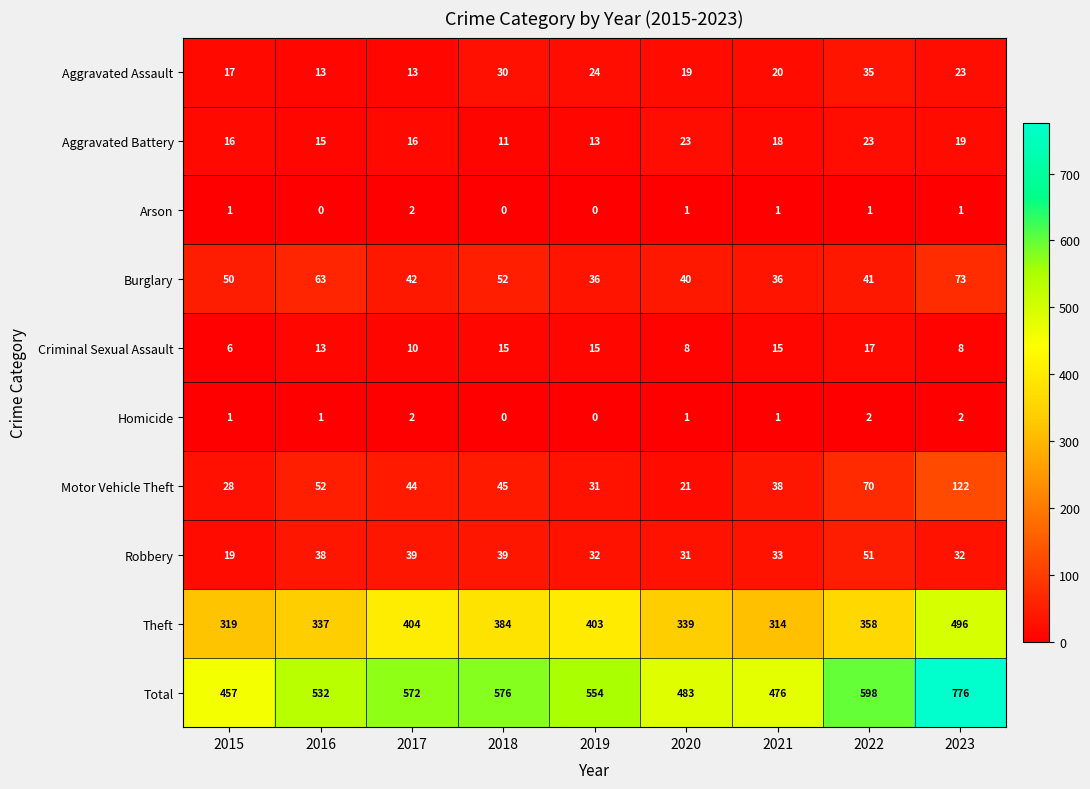

At which label does Burglary first exceed 42?

2015